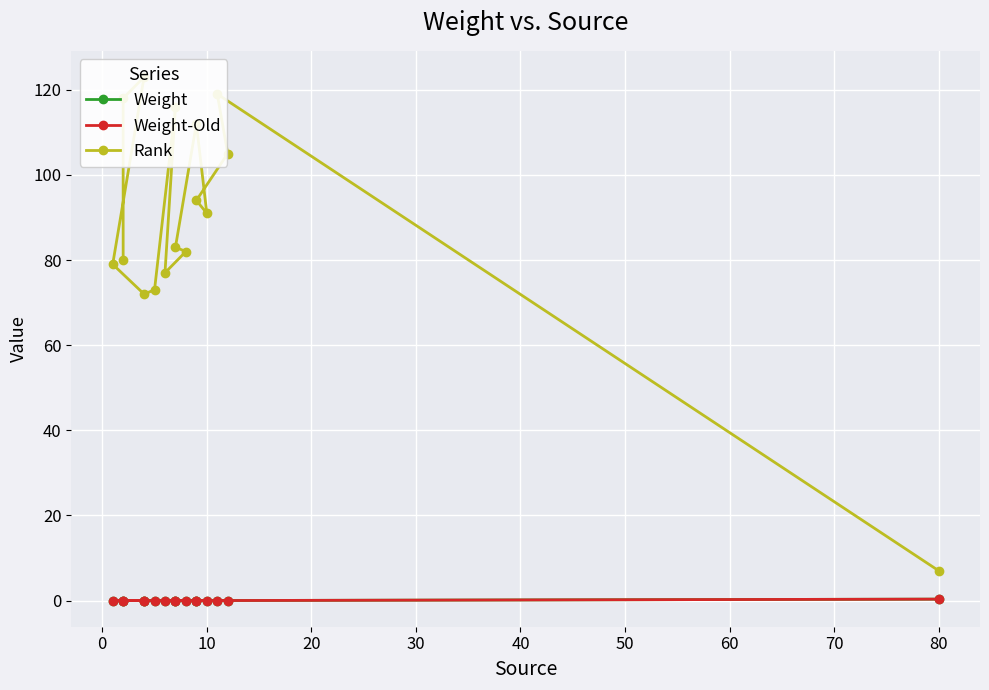

What are all the series names shown in the legend?

Weight, Weight-Old, Rank